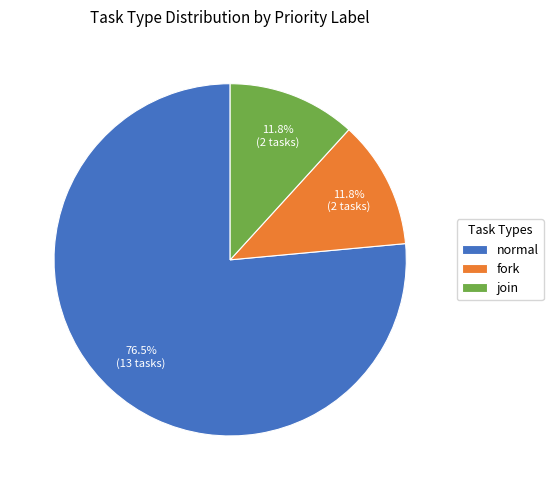

Which slice is the largest?

normal